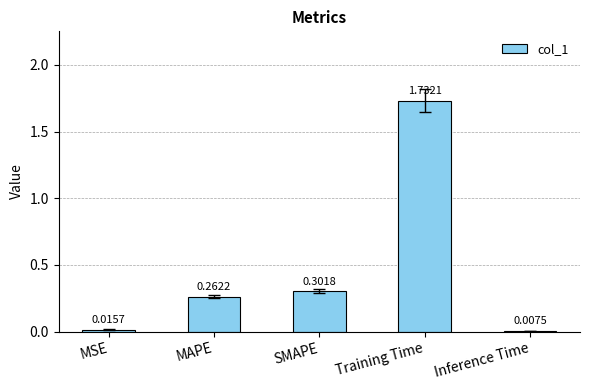

How many categories are shown in the chart?

5